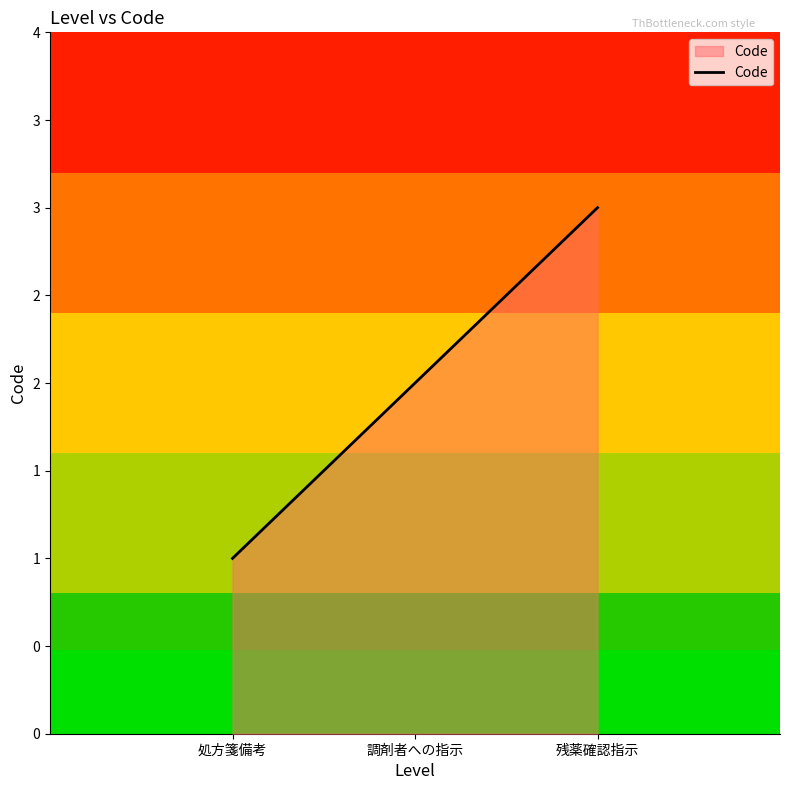

At which label does the data first exceed 2?

残薬確認指示